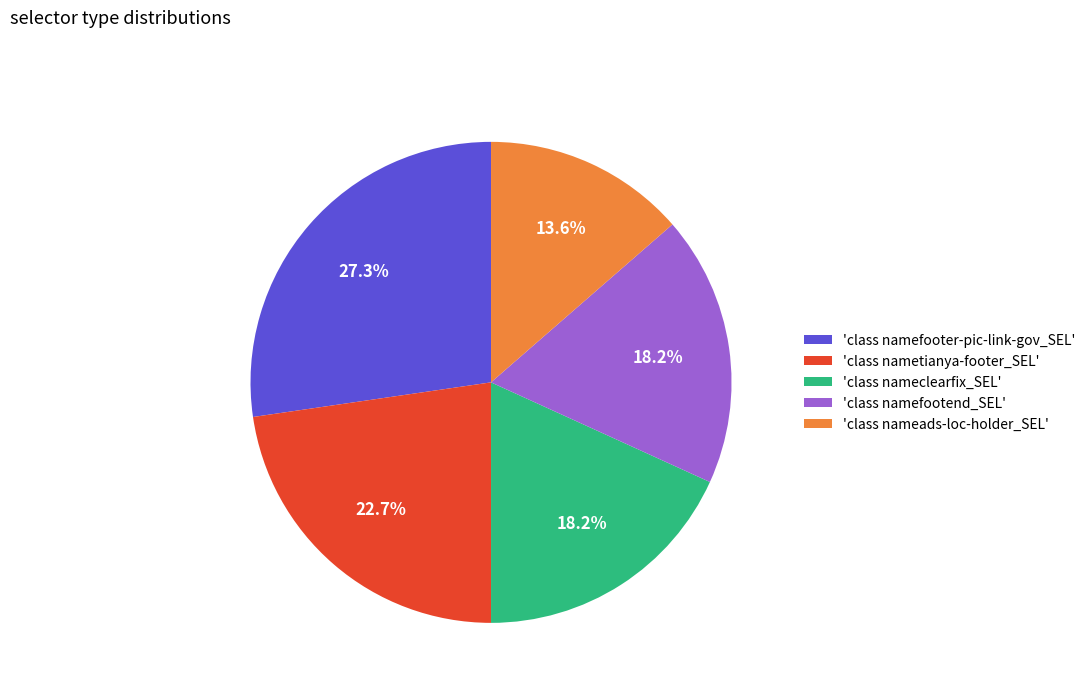

Which category has the smallest portion of the pie?

'class nameads-loc-holder_SEL'